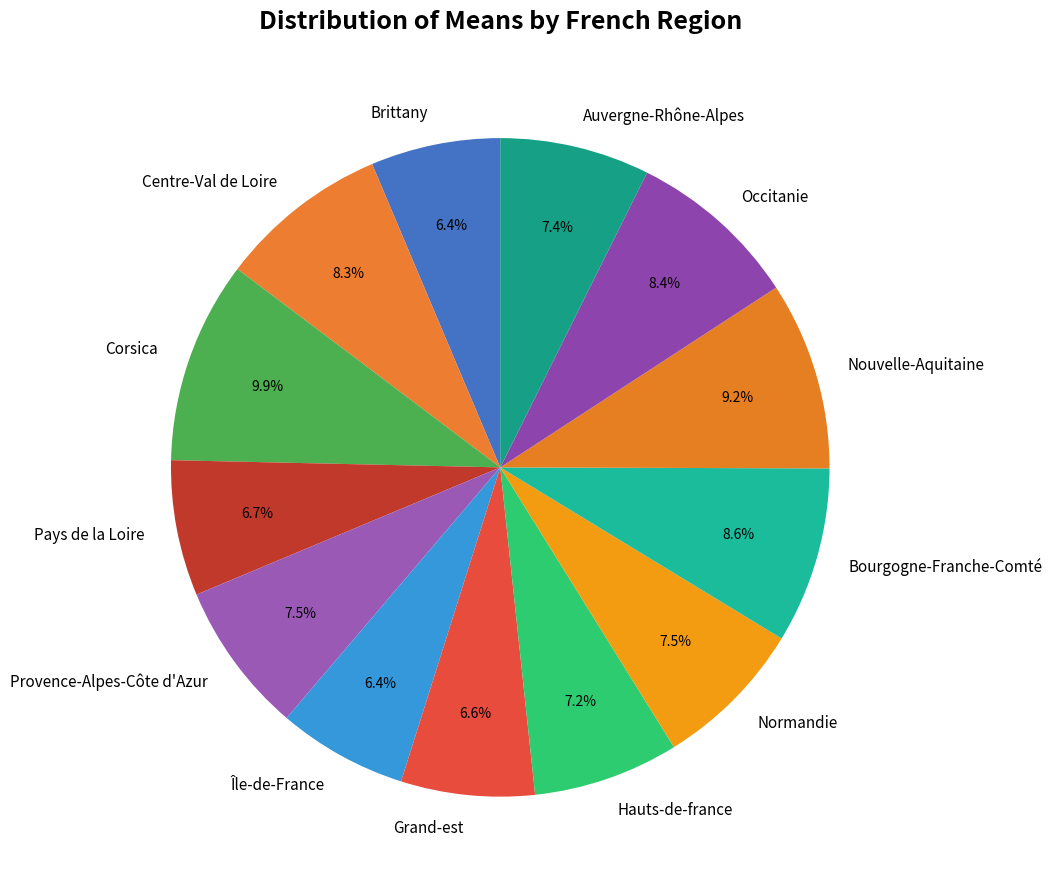

To the nearest percent, what portion does Auvergne-Rhône-Alpes represent?

7%